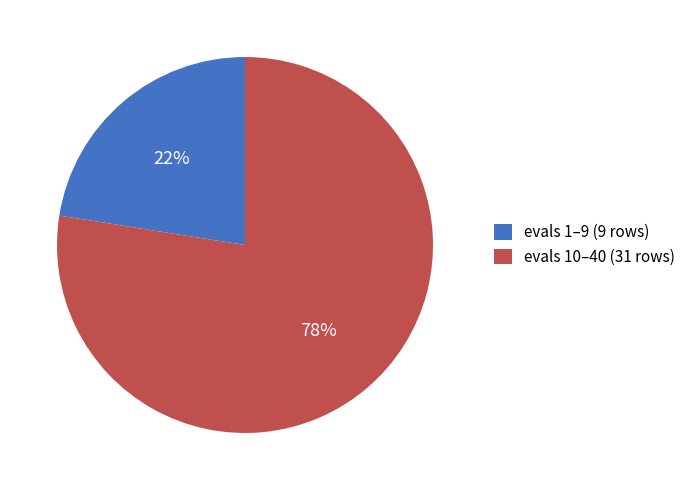

Combined, do evals 10–40 (31 rows) and evals 1–9 (9 rows) account for over 50%?

Yes